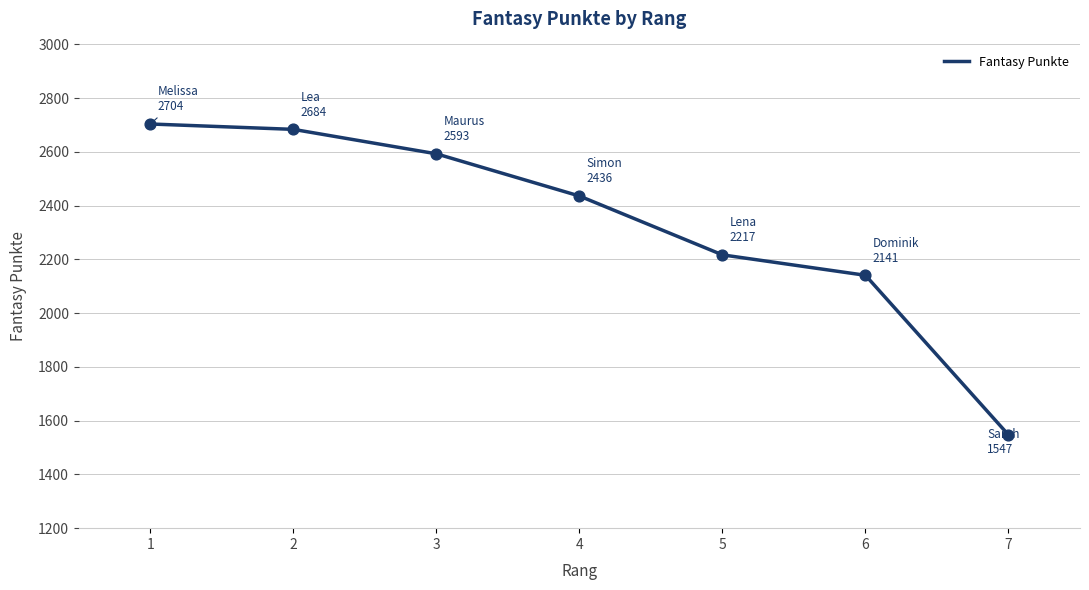

What is the change in value from 2 to 4?

-248